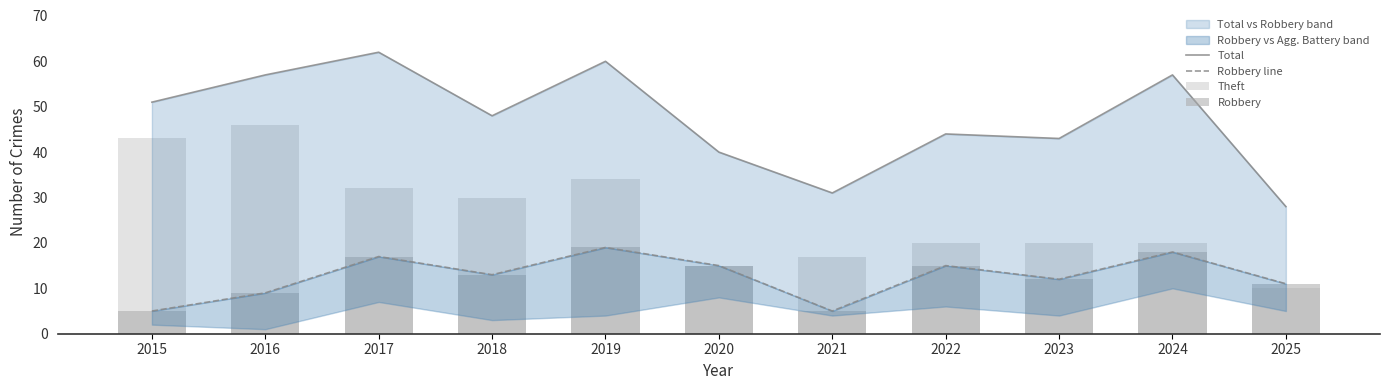

Which series has the widest spread of values?

Theft